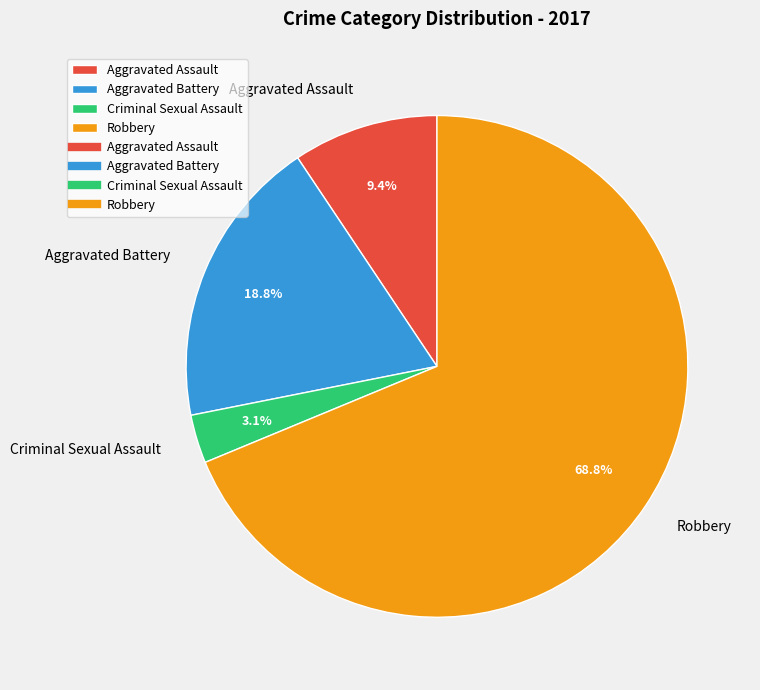

What is the largest slice in the pie chart?

Robbery